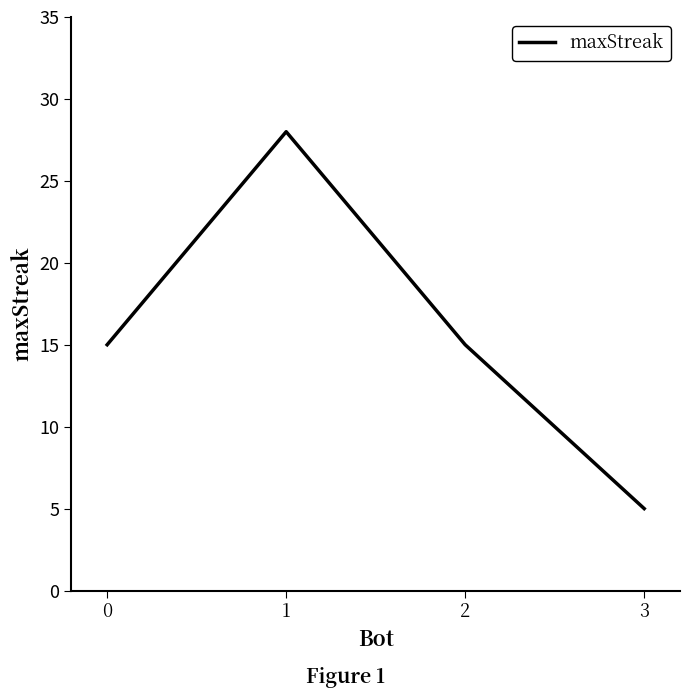

What is the change in value from 2 to 3?

-10